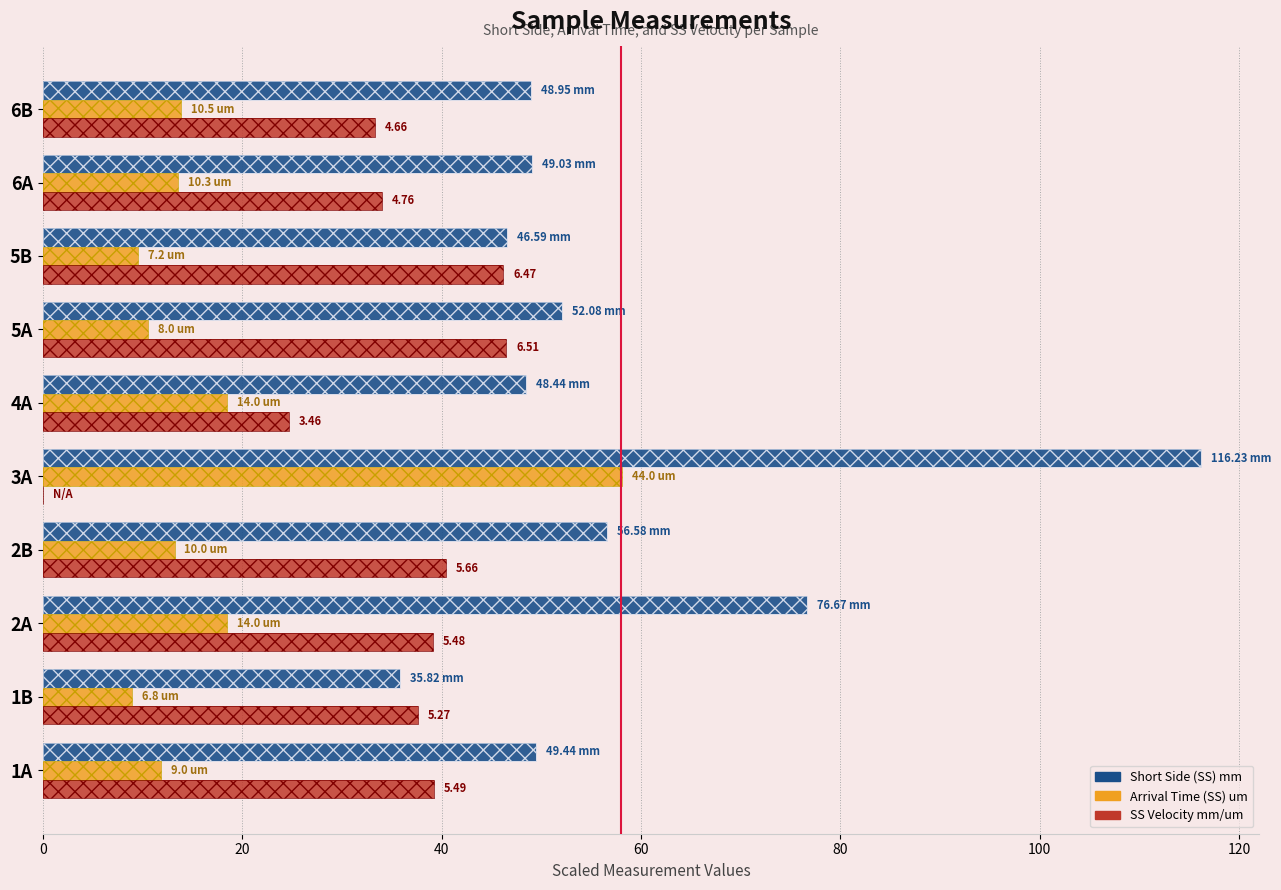

How many groups of bars are there?

10